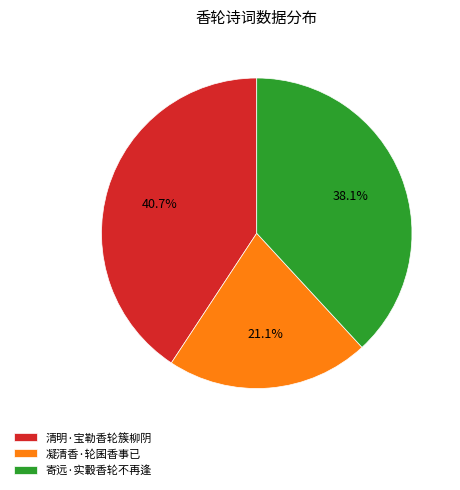

Combined, what portion of the pie is 凝清香·轮囷香事已 and 清明·宝勒香轮簇柳阴?

61.9%